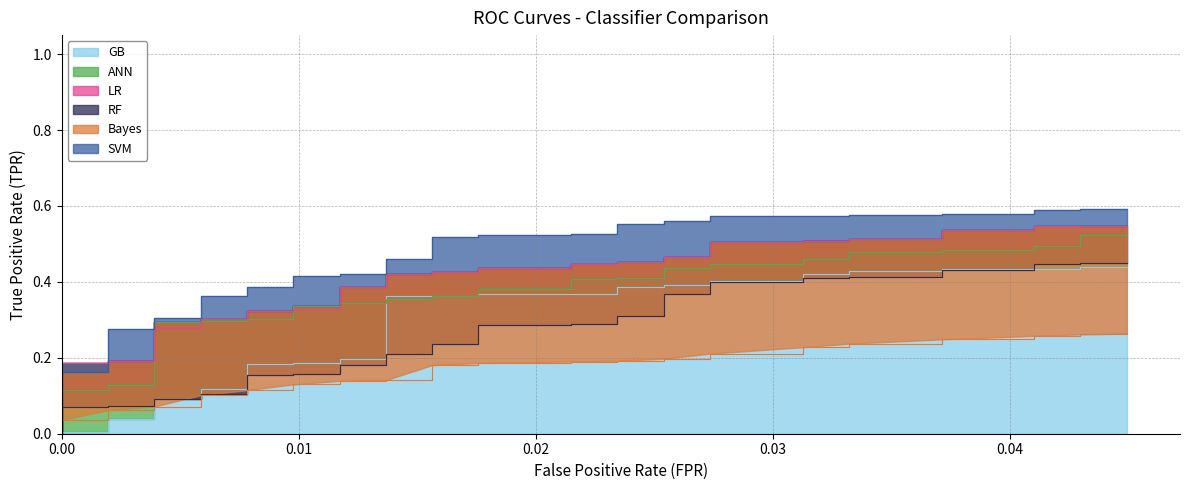

List the series in order of their peak value, highest first.

SVM_TPR, LR_TPR, ANN_TPR, RF_TPR, GB_TPR, Bayes_TPR